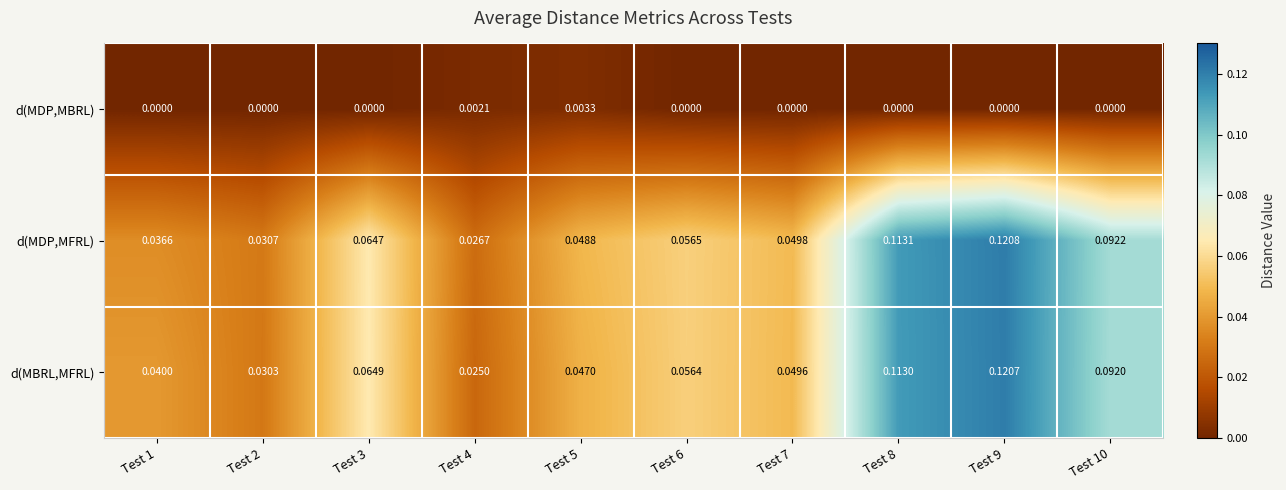

At Test 5, list the series in order from smallest to largest.

d(MDP,MBRL), d(MBRL,MFRL), d(MDP,MFRL)